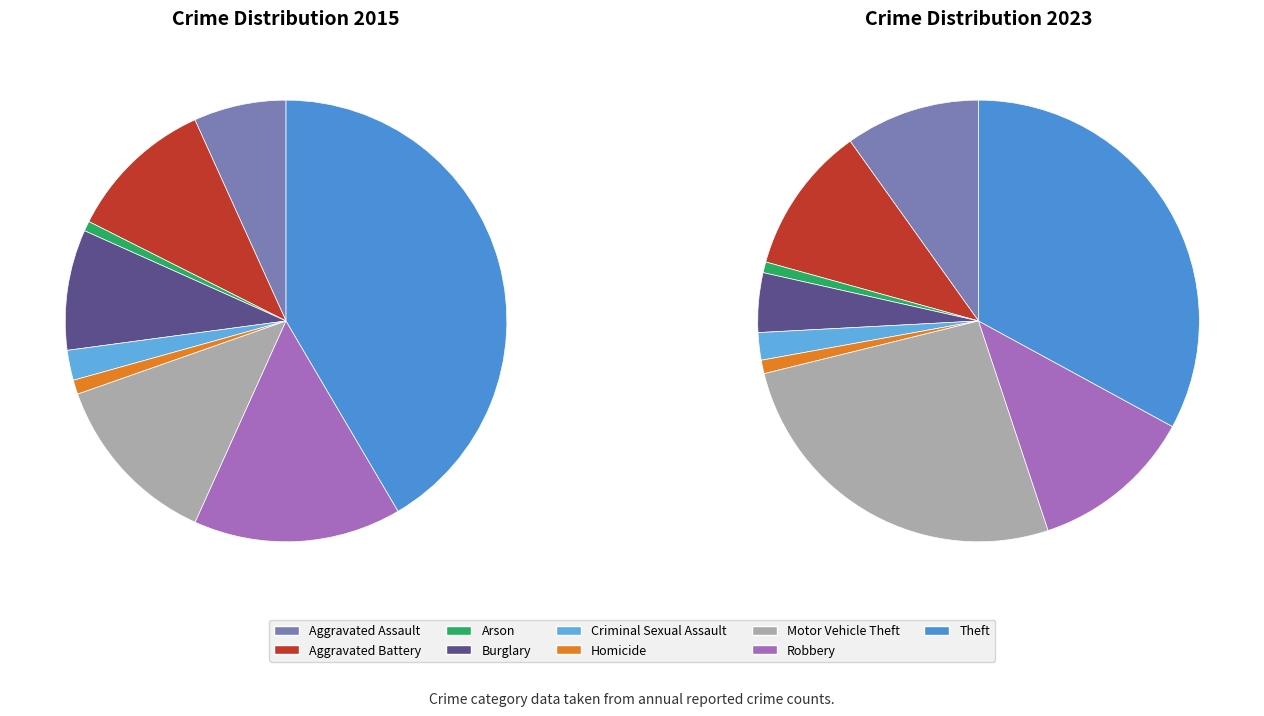

To the nearest percent, what percentage of the pie is Motor Vehicle Theft?

13%